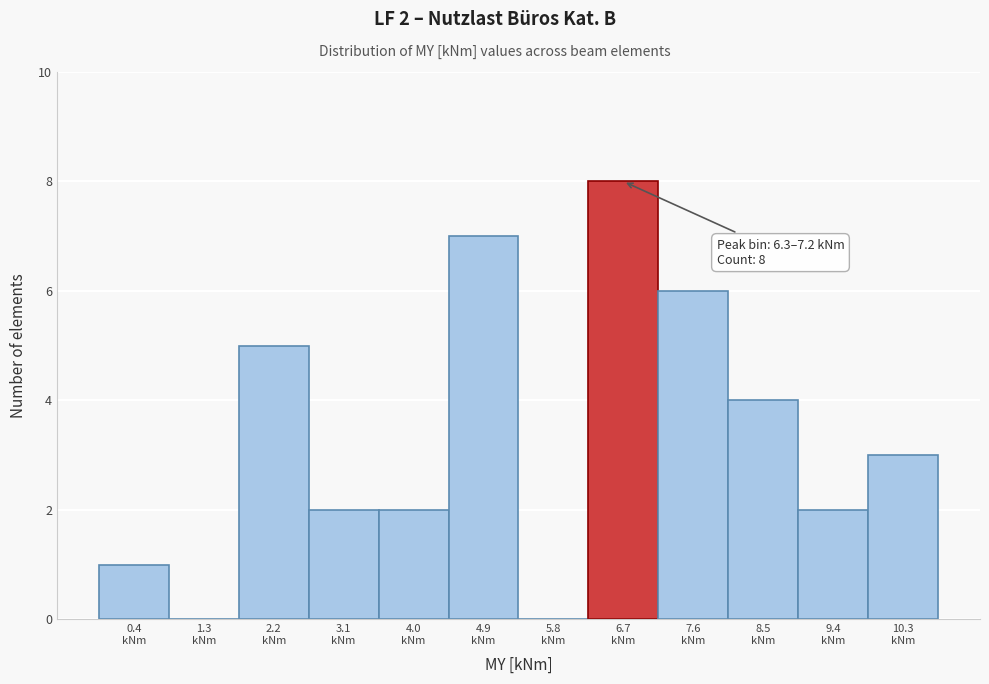

Over which range of the x-axis is the bar tallest?

6.3 to 7.2